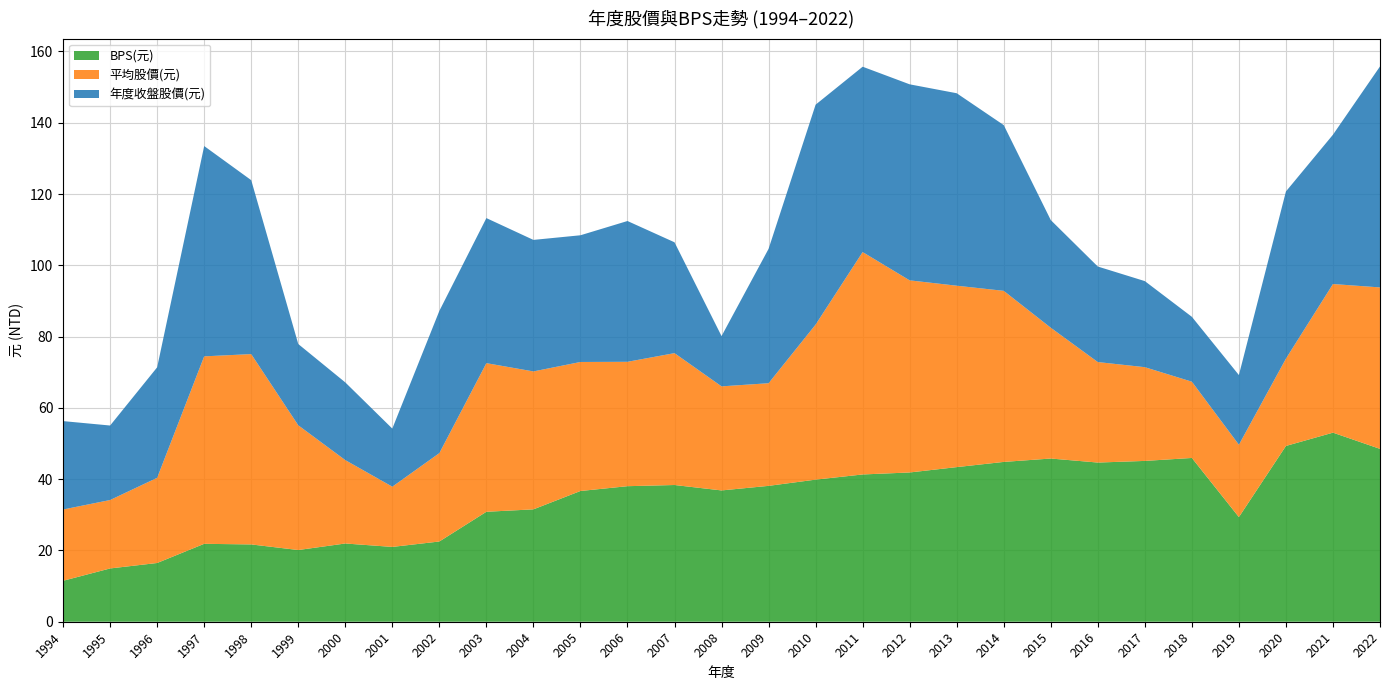

Reading left to right, transcribe all the data shown in this chart.

年度收盤股價(元): 1994=24.8	1995=20.9	1996=31.0	1997=59.0	1998=48.8	1999=22.8	2000=21.8	2001=16.3	2002=39.9	2003=40.7	2004=36.9	2005=35.5	2006=39.5	2007=31.1	2008=14.1	2009=37.7	2010=61.7	2011=52.0	2012=55.0	2013=54.0	2014=46.5	2015=30.2	2016=26.8	2017=24.1	2018=18.2	2019=19.6	2020=46.9	2021=41.9	2022=62.0
平均股價(元): 1994=20.0	1995=19.2	1996=23.9	1997=52.6	1998=53.4	1999=35.0	2000=23.4	2001=16.9	2002=24.8	2003=41.7	2004=38.7	2005=36.2	2006=34.9	2007=37.0	2008=29.2	2009=28.8	2010=43.5	2011=62.4	2012=53.9	2013=50.9	2014=48.0	2015=36.7	2016=28.2	2017=26.3	2018=21.4	2019=20.3	2020=24.5	2021=41.7	2022=45.3
BPS(元): 1994=11.5	1995=14.9	1996=16.5	1997=21.9	1998=21.7	1999=20.1	2000=21.9	2001=21.0	2002=22.5	2003=30.9	2004=31.5	2005=36.7	2006=38.0	2007=38.4	2008=36.8	2009=38.1	2010=39.9	2011=41.3	2012=41.9	2013=43.4	2014=44.8	2015=45.8	2016=44.7	2017=45.1	2018=46.0	2019=29.4	2020=49.3	2021=53.0	2022=48.5